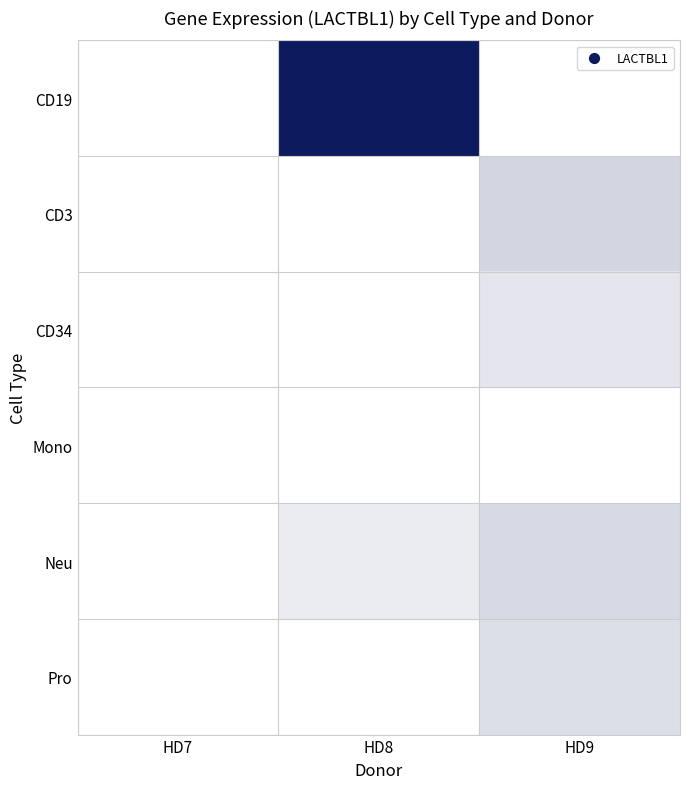

Reading left to right, list all the values displayed in this chart.

CD19: HD7=0.0	HD8=0.7	HD9=0.0
CD3: HD7=0.0	HD8=0.0	HD9=0.1
CD34: HD7=0.0	HD8=0.0	HD9=0.1
Mono: HD7=0.0	HD8=0.0	HD9=0.0
Neu: HD7=0.0	HD8=0.1	HD9=0.1
Pro: HD7=0.0	HD8=0.0	HD9=0.1